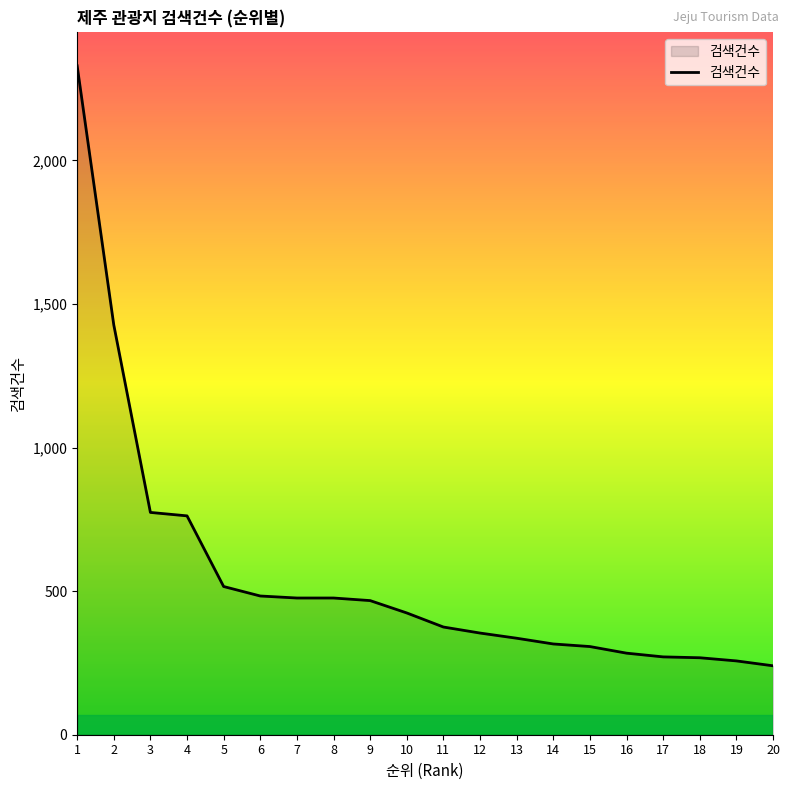

What is the difference between the values at 18 and 9?

199